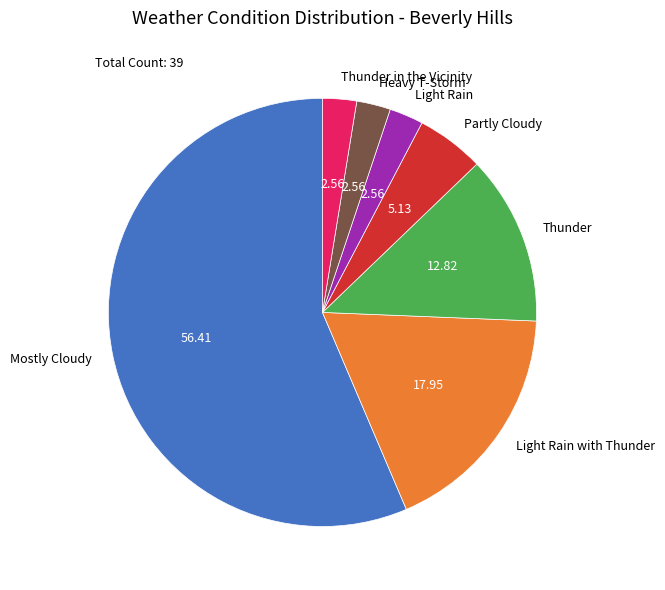

How many slices are in this pie chart?

7